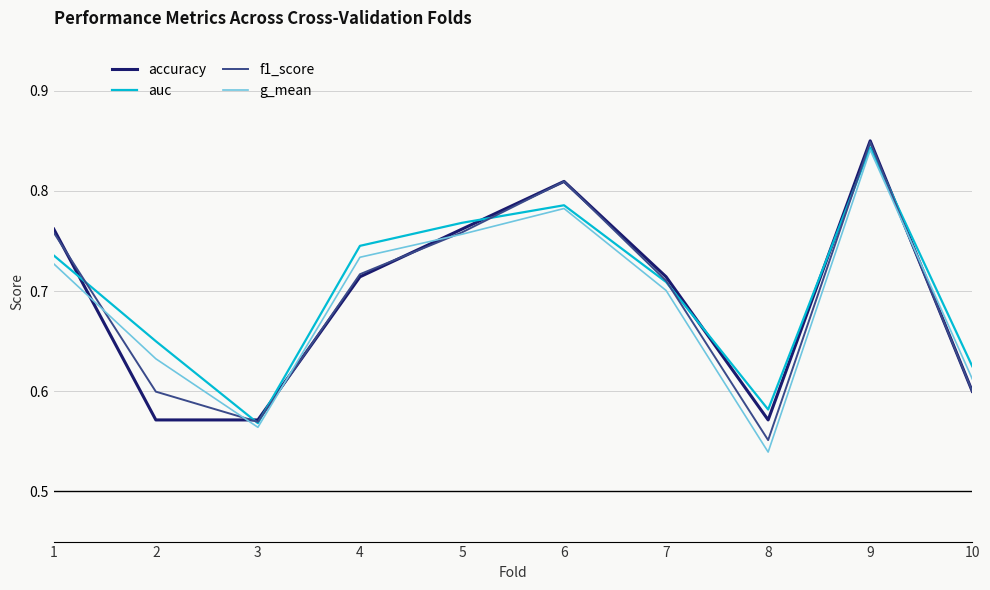

Where do f1_score and auc first cross each other?

1 and 2